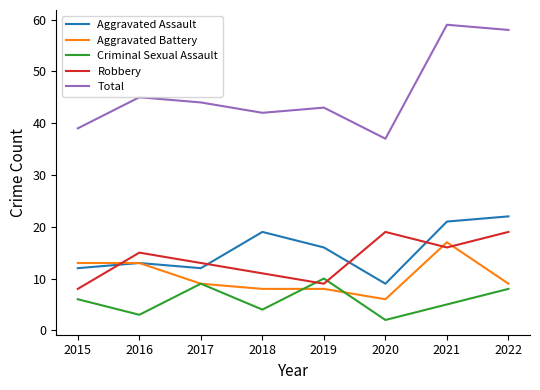

True or false: Criminal Sexual Assault and Aggravated Assault cross at least once.

False